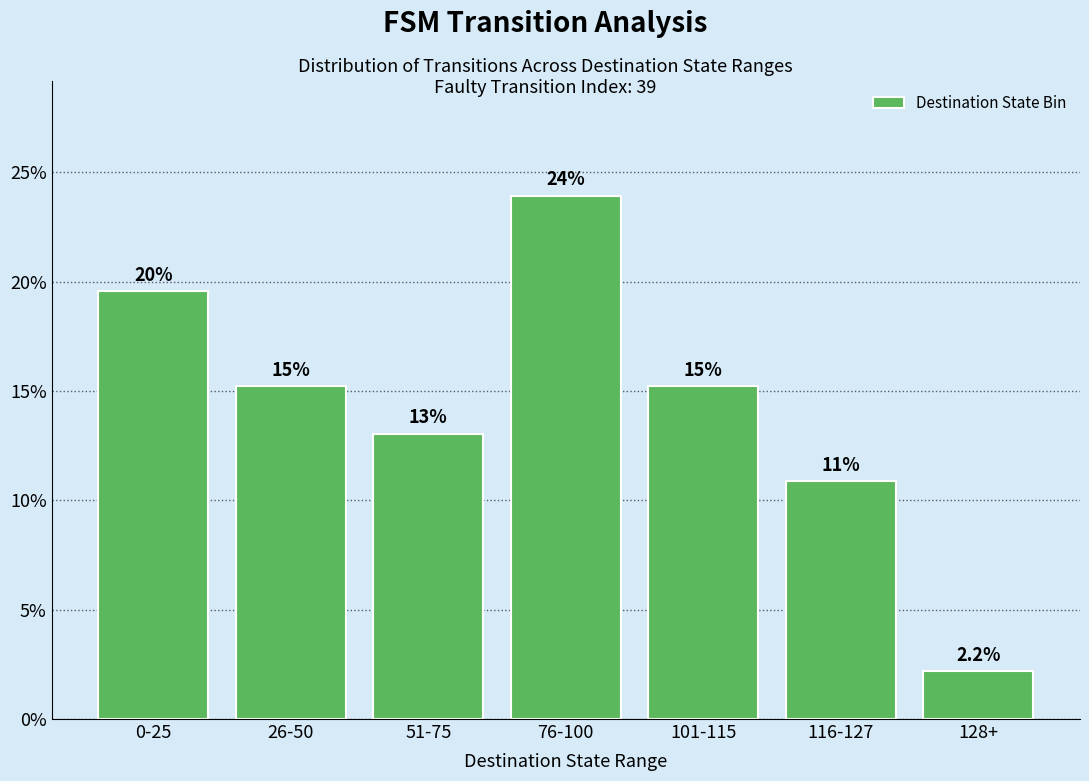

How many bars are there in total?

7